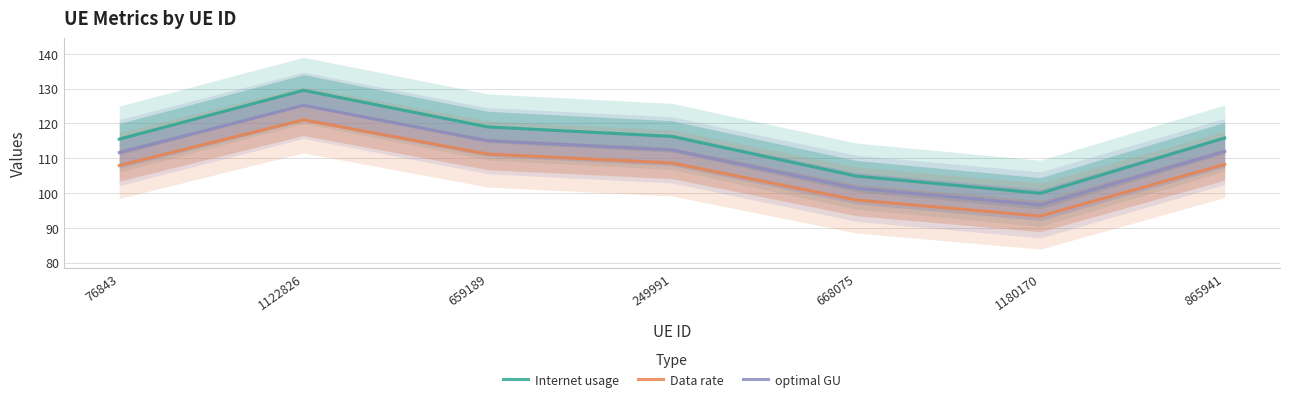

True or false: Internet usage has more than 1 interior local peaks.

False